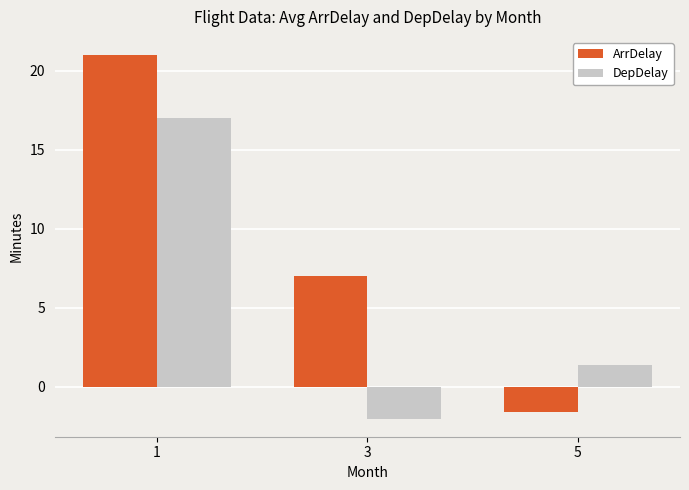

Which label corresponds to the smallest value in the chart?

3